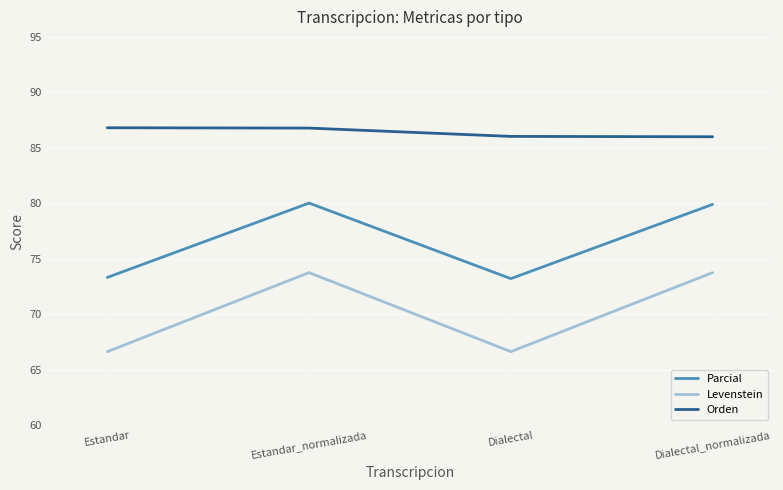

The value of Parcial at Dialectal is 73.2. True or false?

True